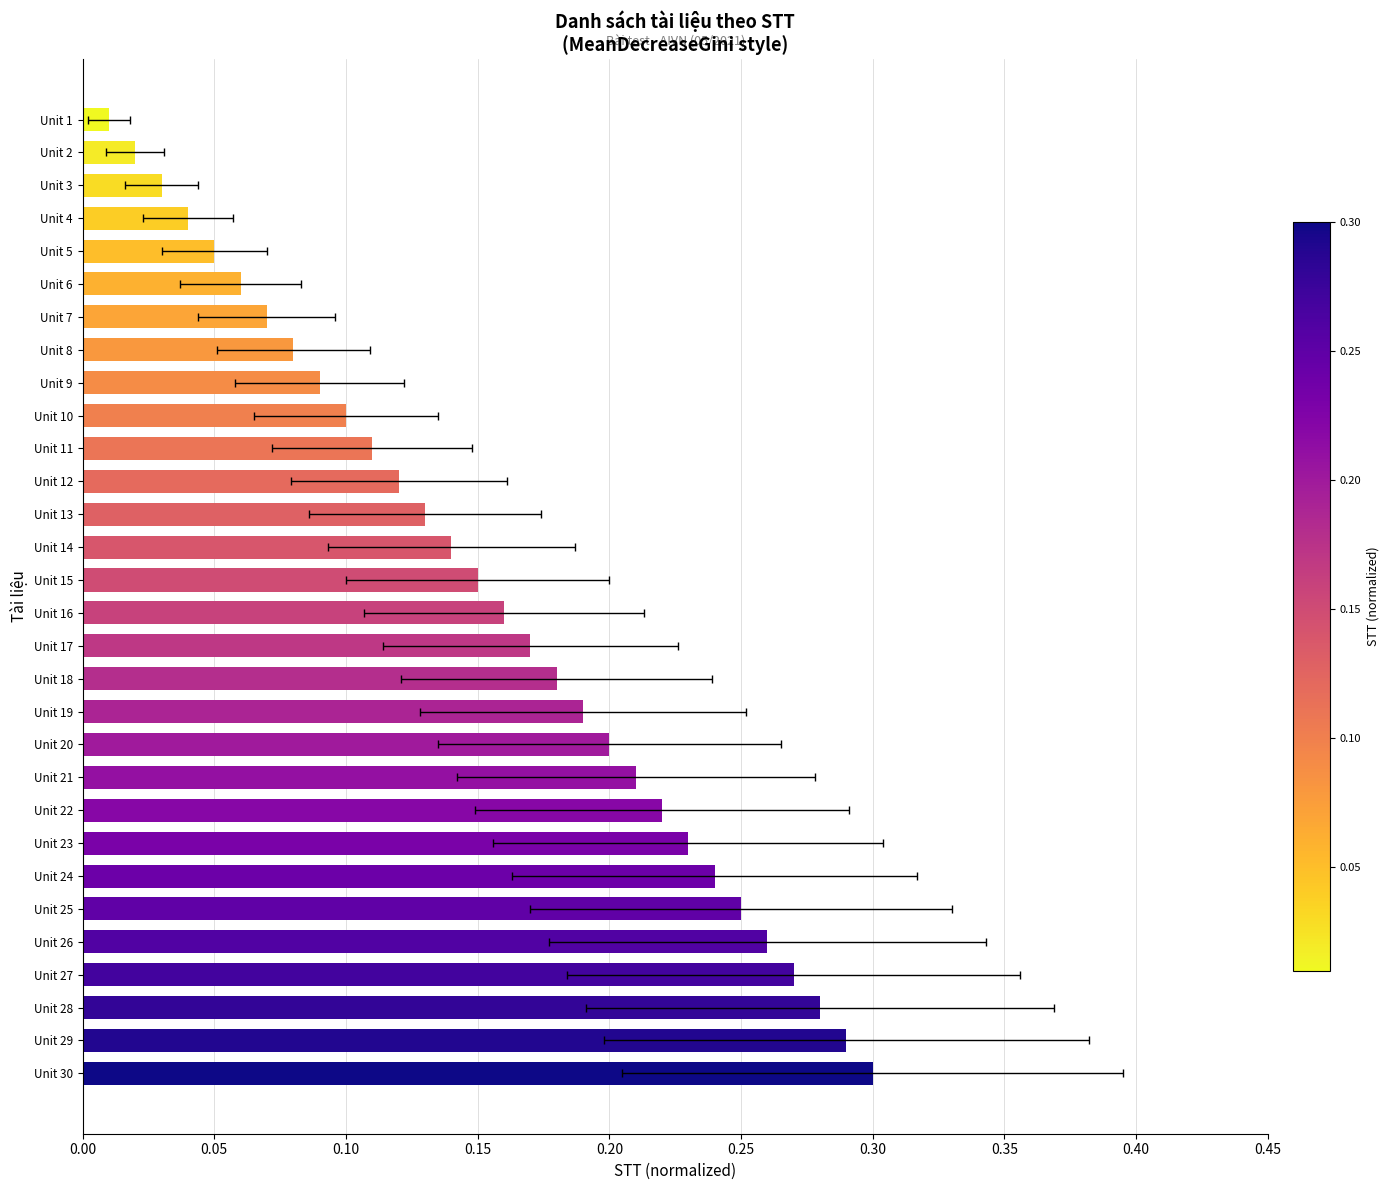

What is the difference between the maximum and minimum values?

0.3